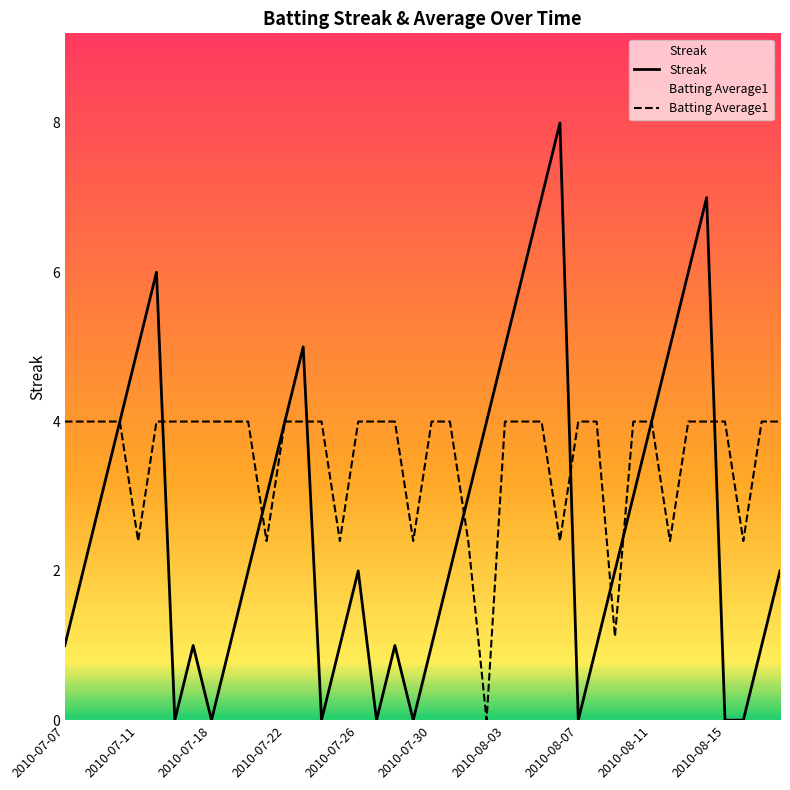

Rank the series at 38 from lowest to highest value.

Streak, Batting Average1